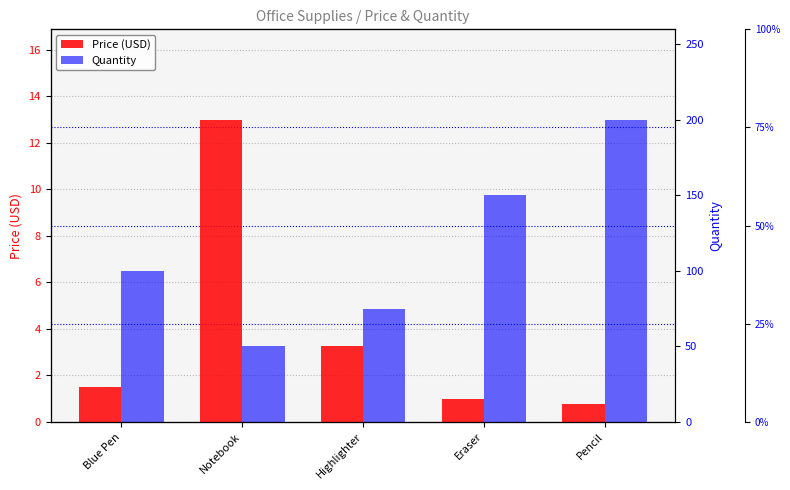

The value of Quantity at Highlighter is 75.0. True or false?

True